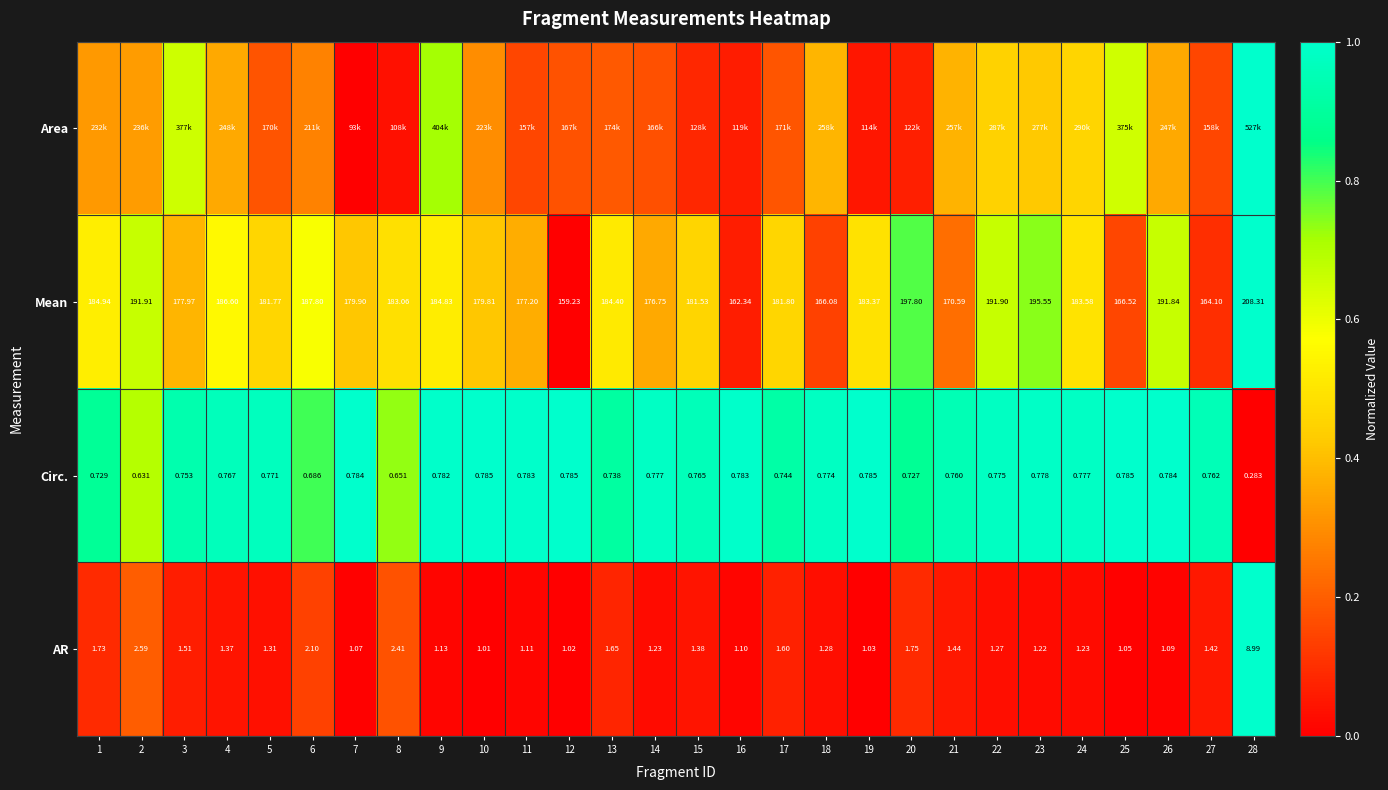

Is the value of Circ. at 26 greater than the value of AR at 27?

No